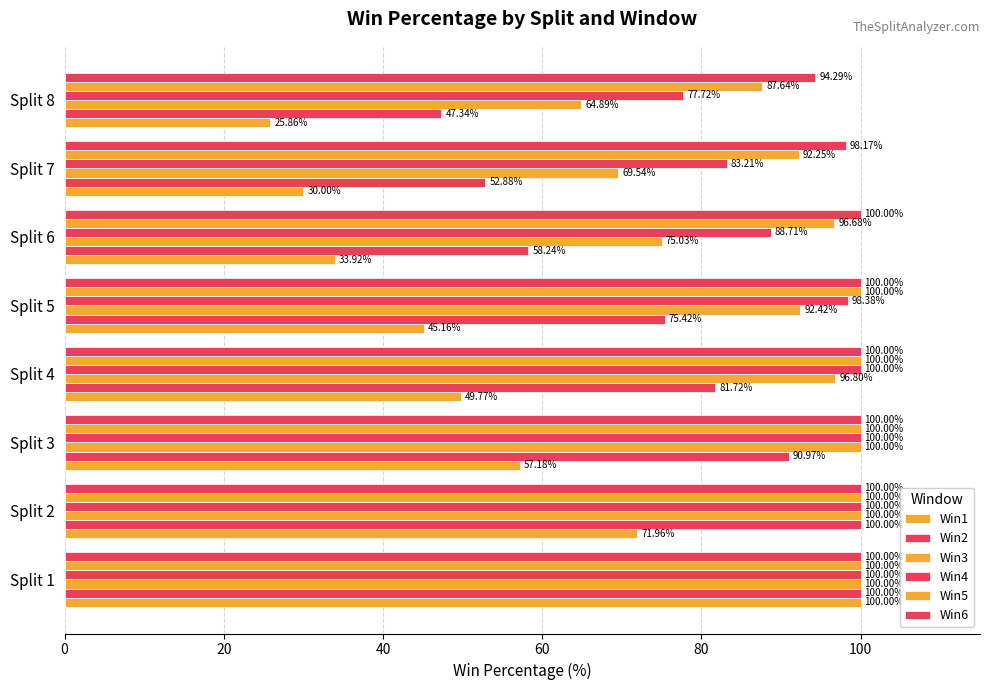

How many data points in Win3 are less than 96?

4